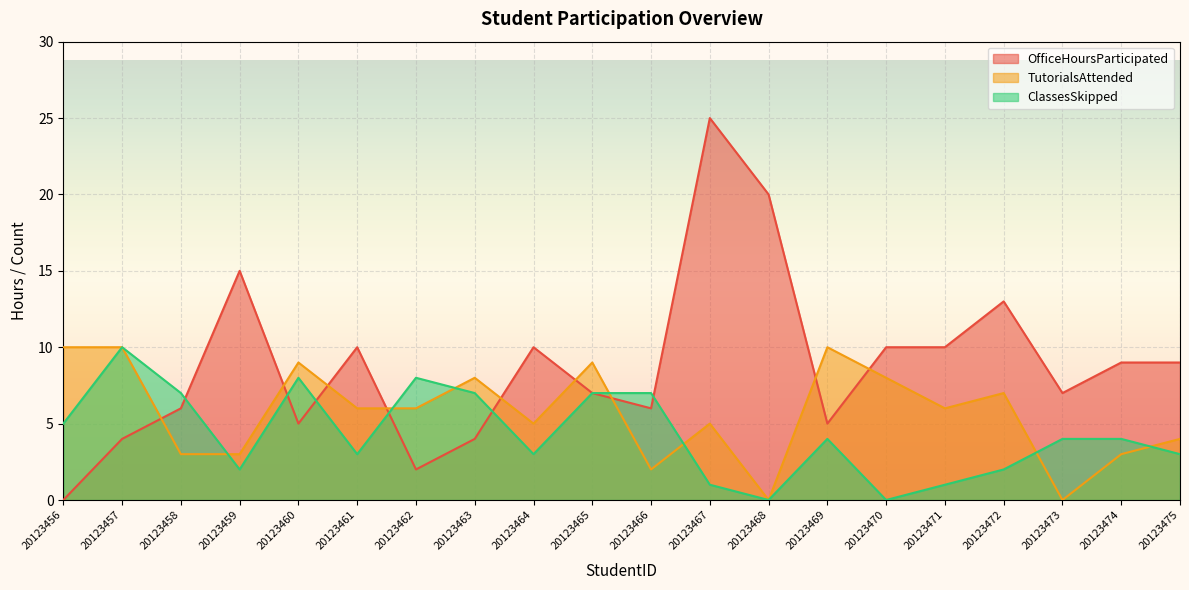

At which category does ClassesSkipped reach its first local valley?

20123459